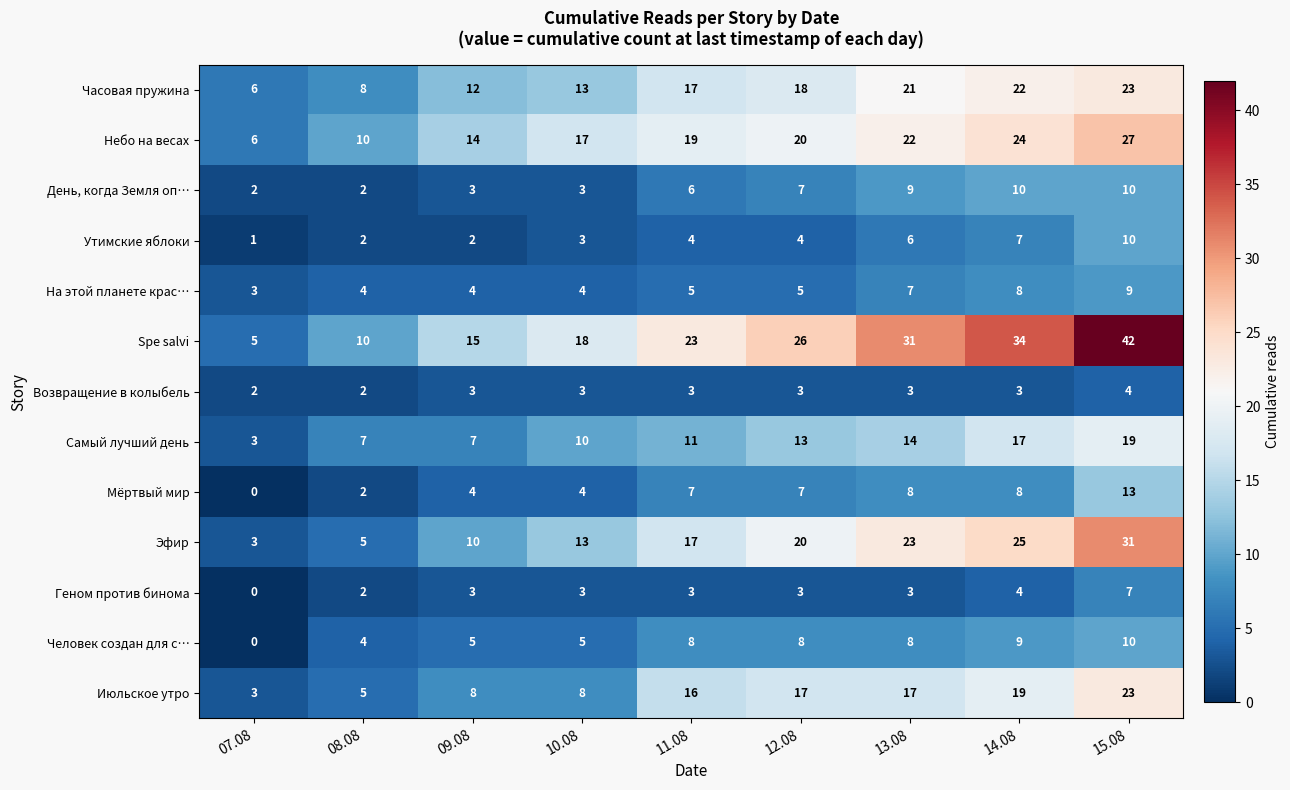

What is the spread (max minus min) of values at 12.08?

23